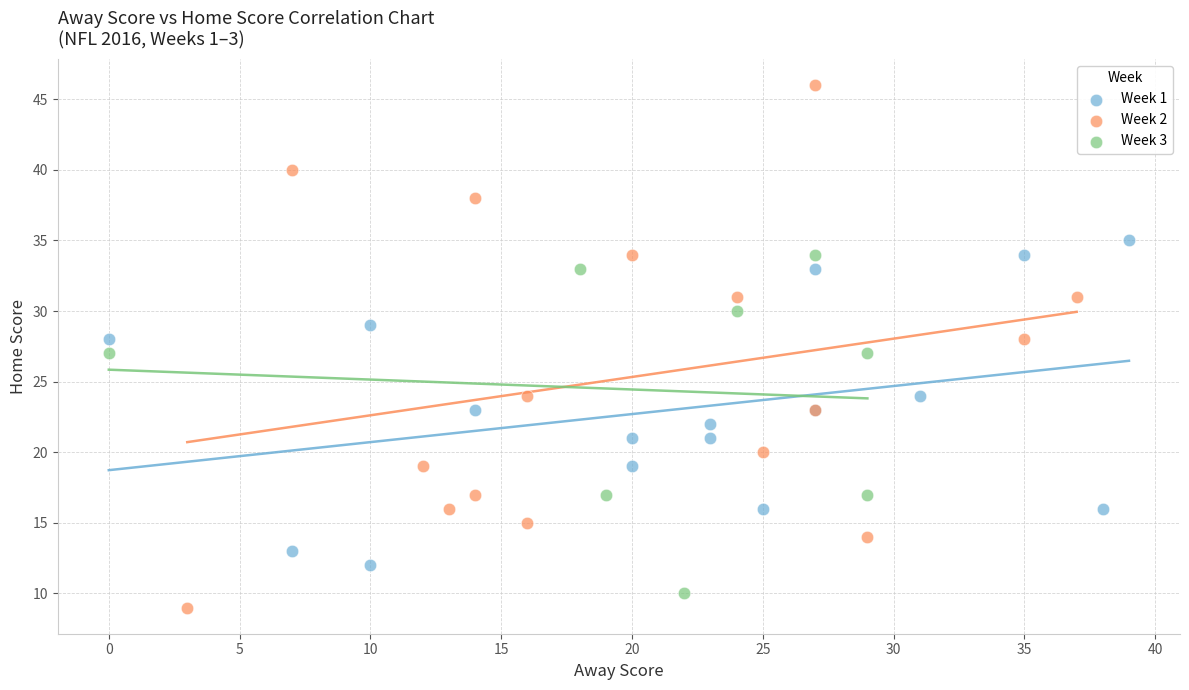

What are all the series names shown in the legend?

Week 1, Week 2, Week 3